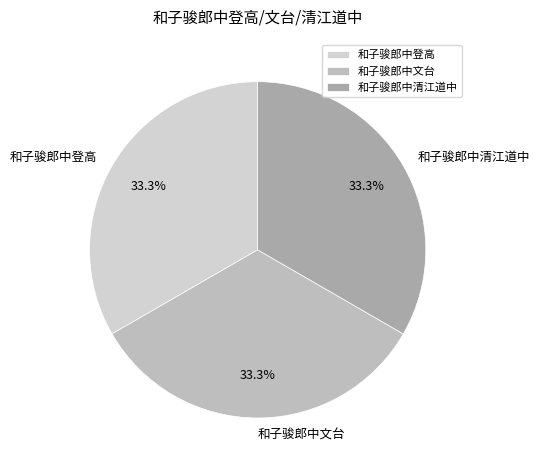

What percentage is NOT represented by 和子骏郎中清江道中?

66.7%